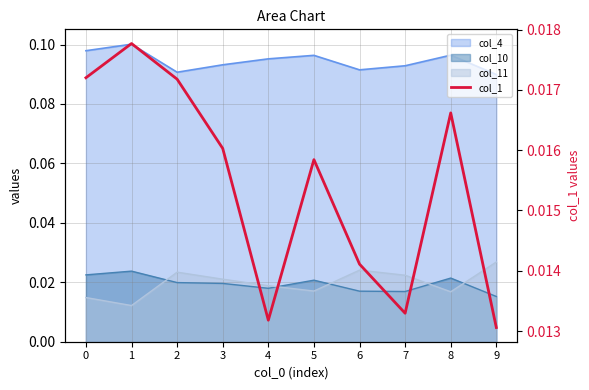

Where is the first local minimum?

4